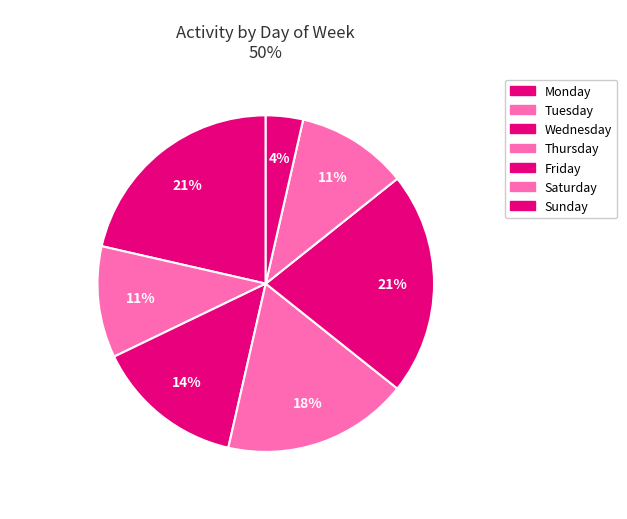

How many segments does this pie chart have?

7